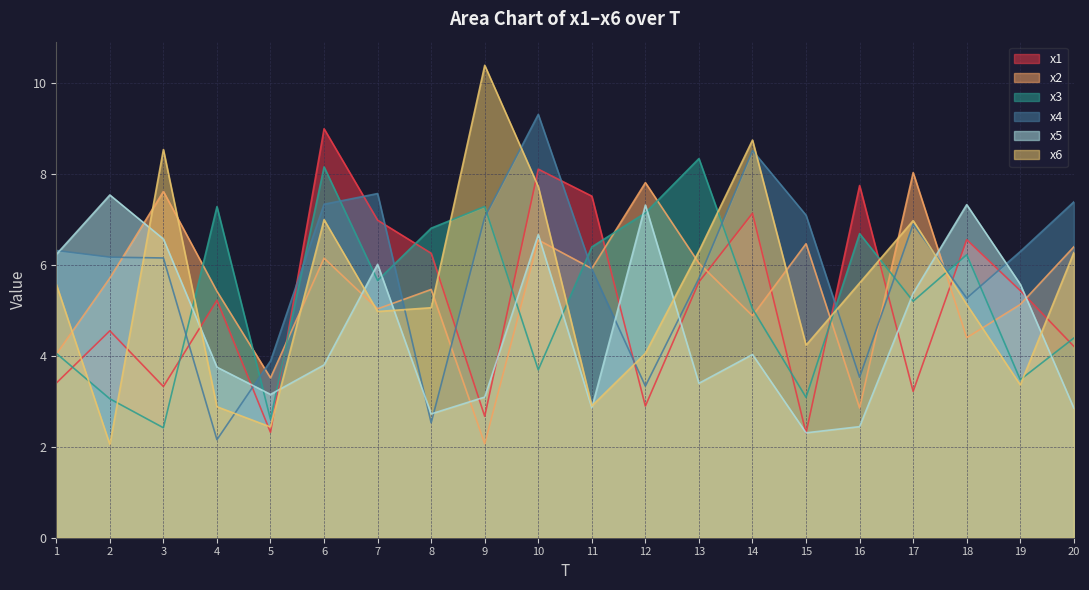

What is the difference between the highest and lowest values at 4?

5.1